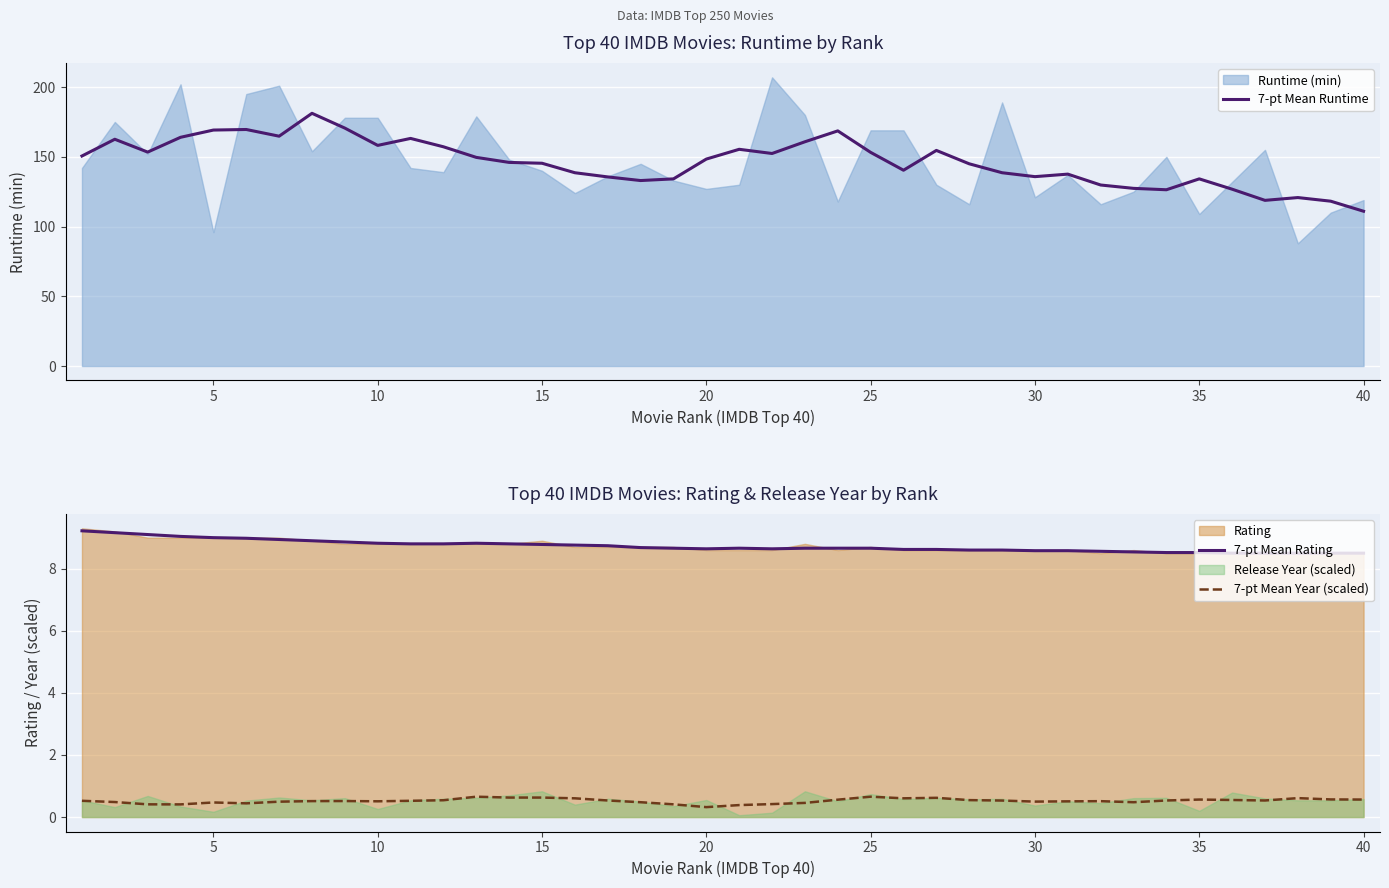

What is the minimum value for 7-pt Mean Rating?

8.5